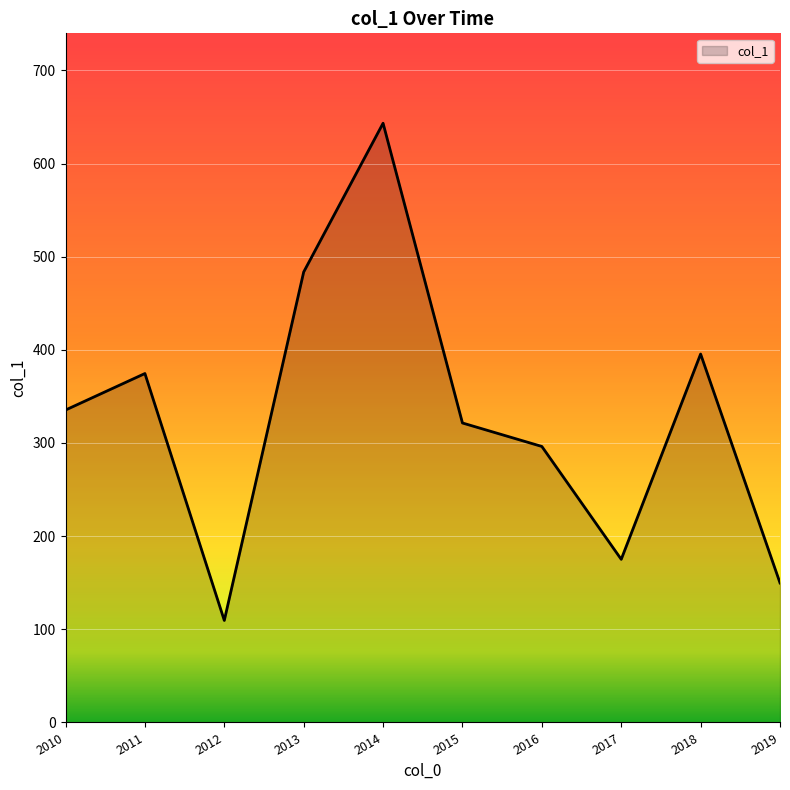

Where does the data first go above 335?

2010